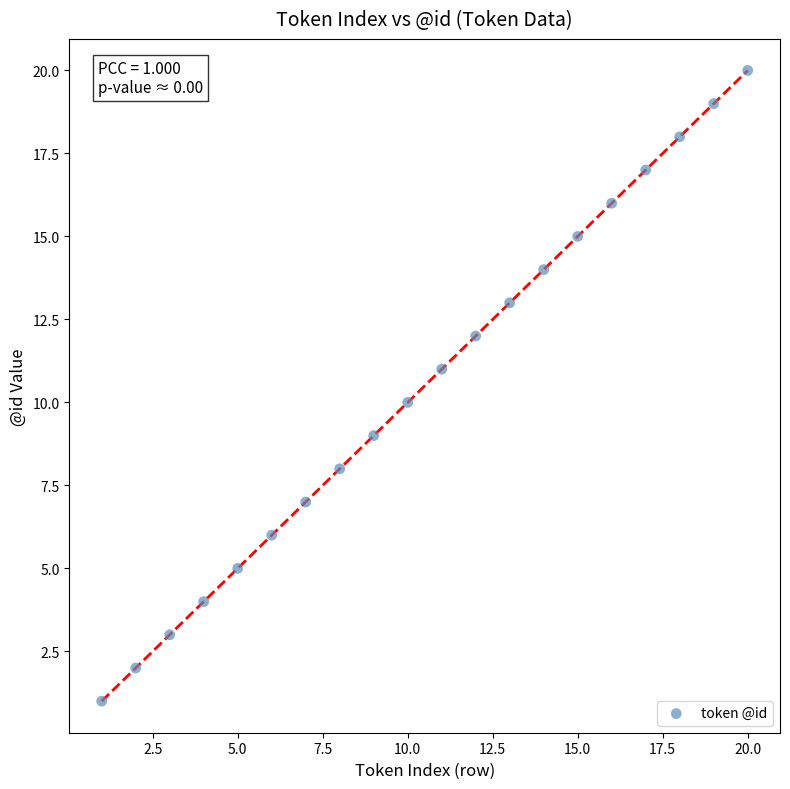

What is the range of Y values (max minus min)?

19